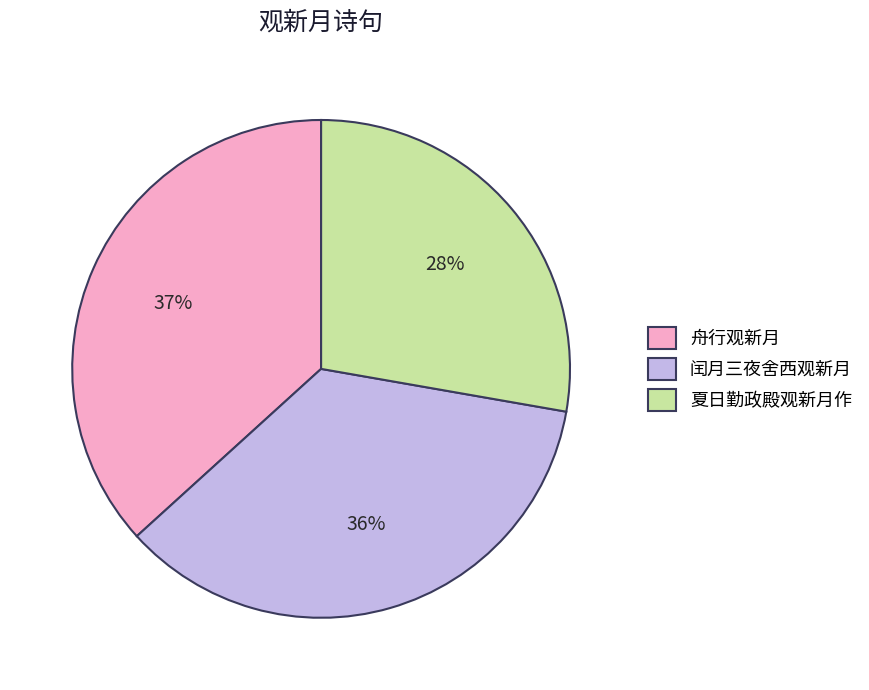

Which category has the smallest portion of the pie?

夏日勤政殿观新月作